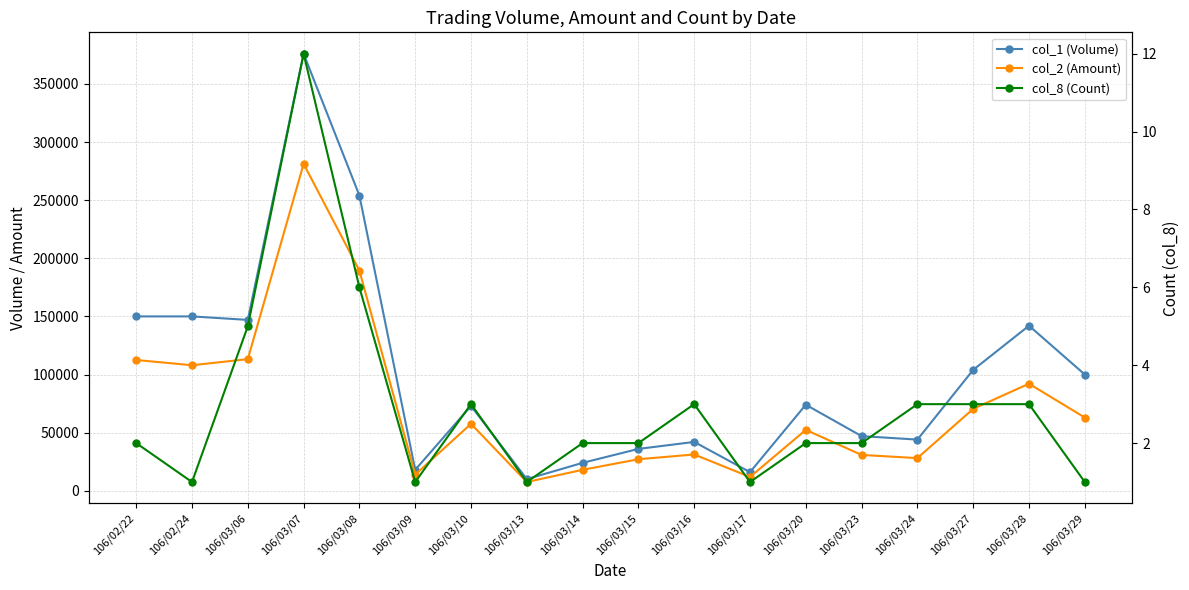

What is the difference between the highest and lowest values at 106/03/20?

73998